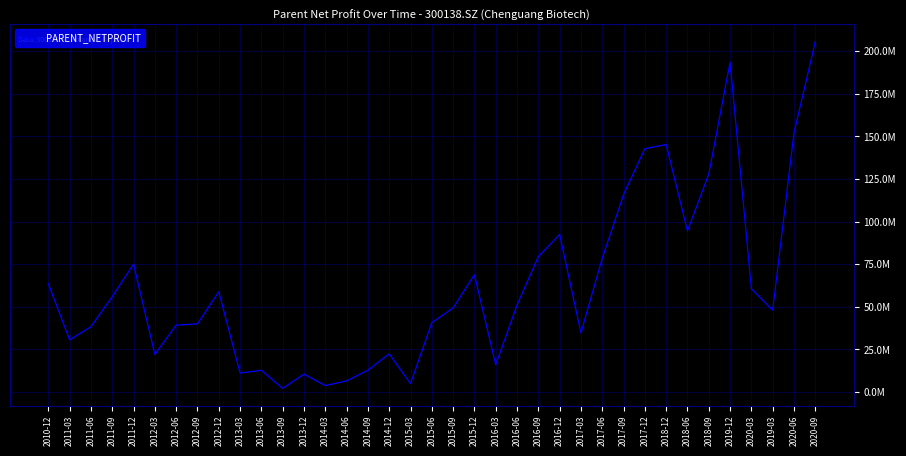

True or false: the data shows 68862534.0 at 2015-12.

True